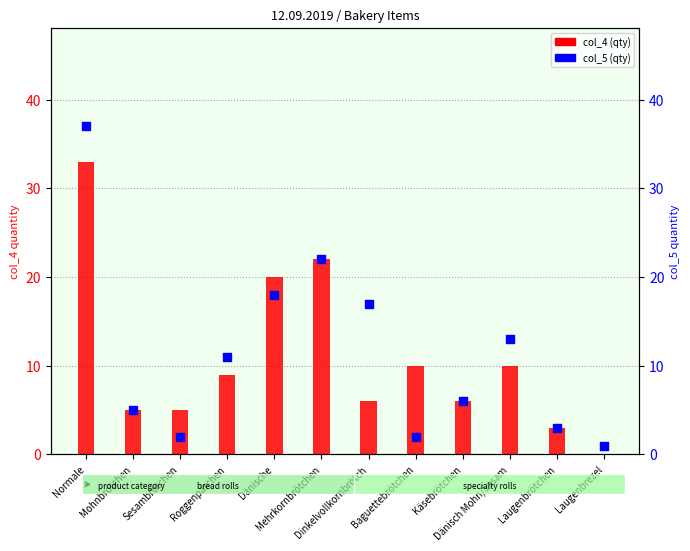

Is the value of col_4 (qty) at Dänisch Mohn/Sesam greater than the value of col_5 (qty) at Baguettebrötchen?

Yes